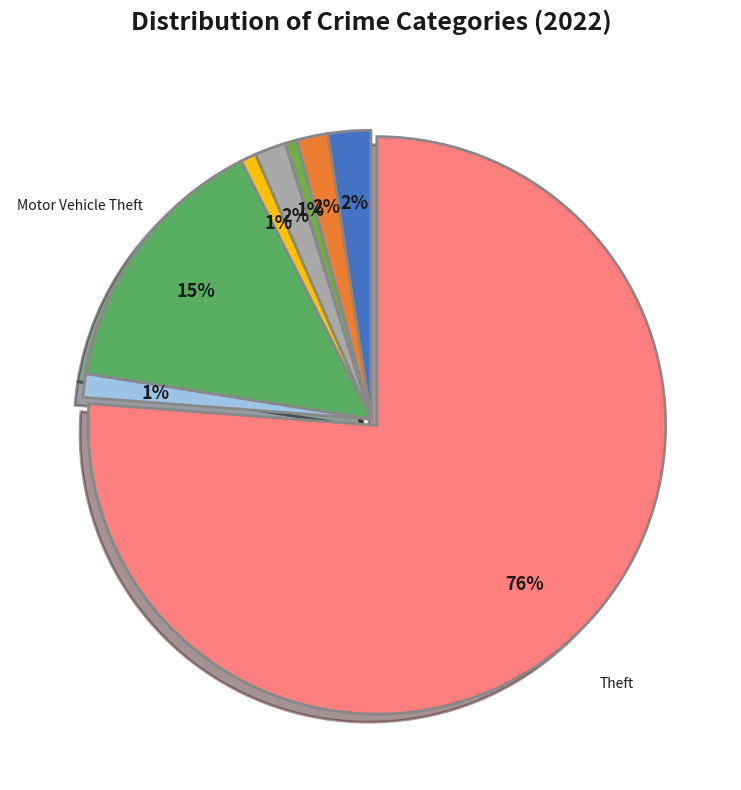

Count the number of slices in the pie.

8